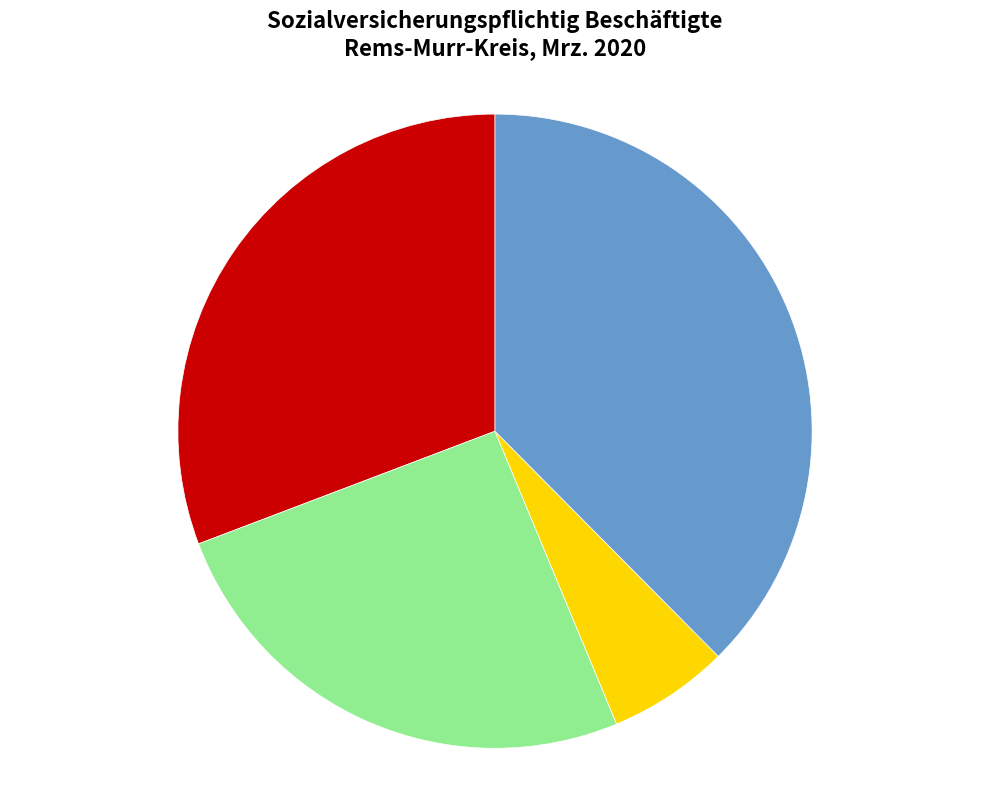

Is there any slice that represents more than half of the pie?

No